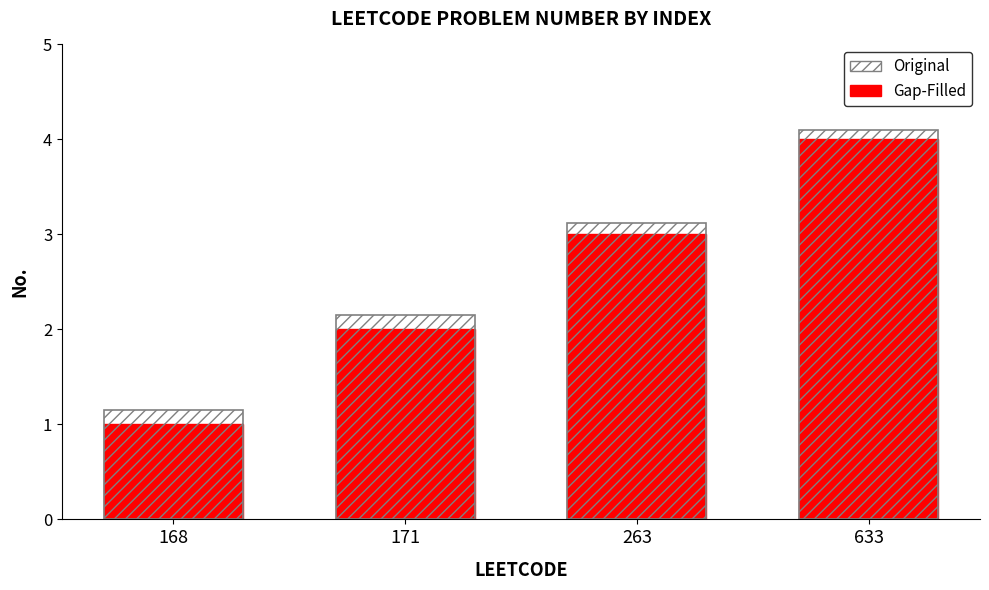

How many values are between 2 and 4?

3